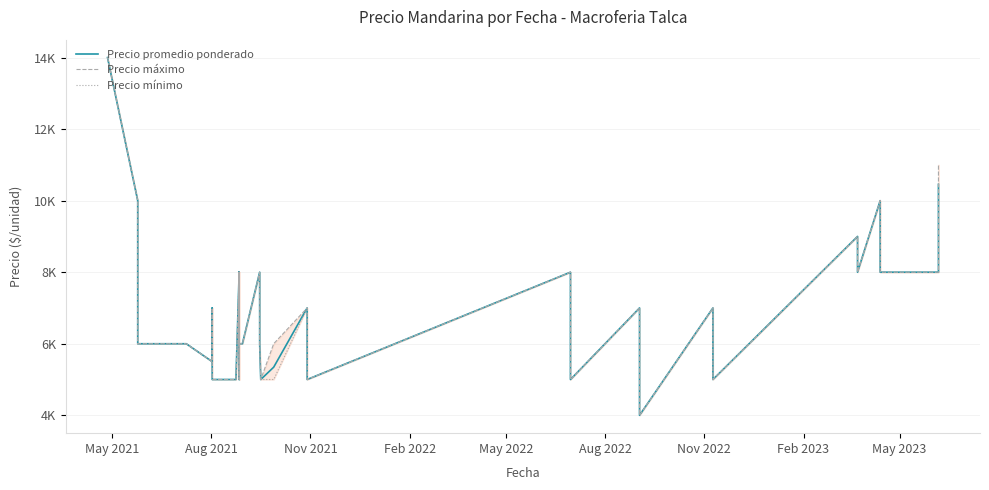

Is the value of Precio máximo at 9 greater than the value of Precio promedio ponderado at 22?

Yes